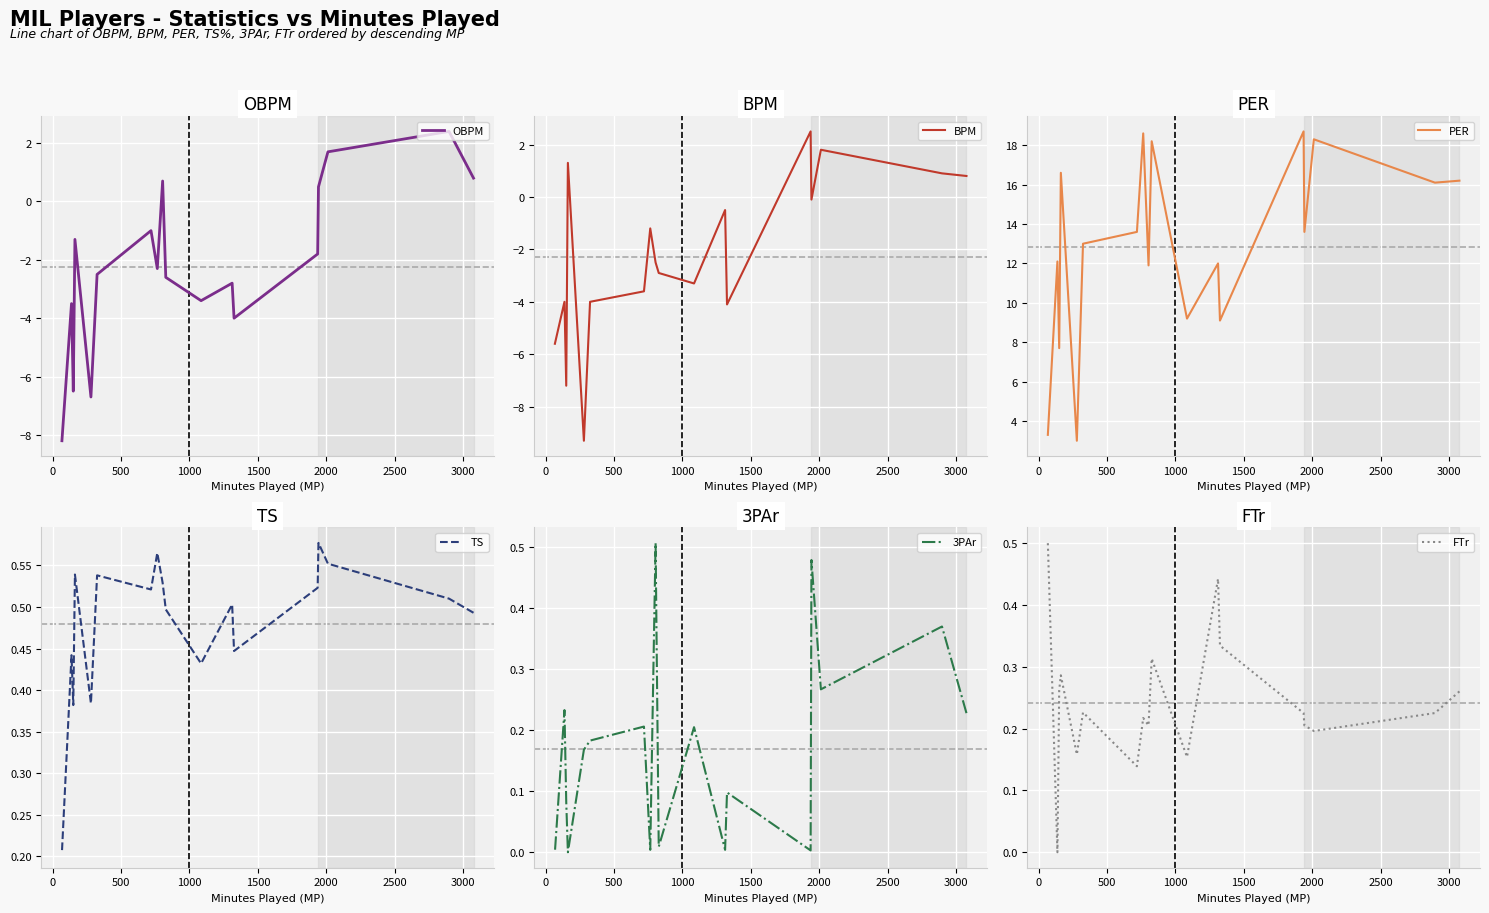

What is the average value of the BPM series?

-2.3